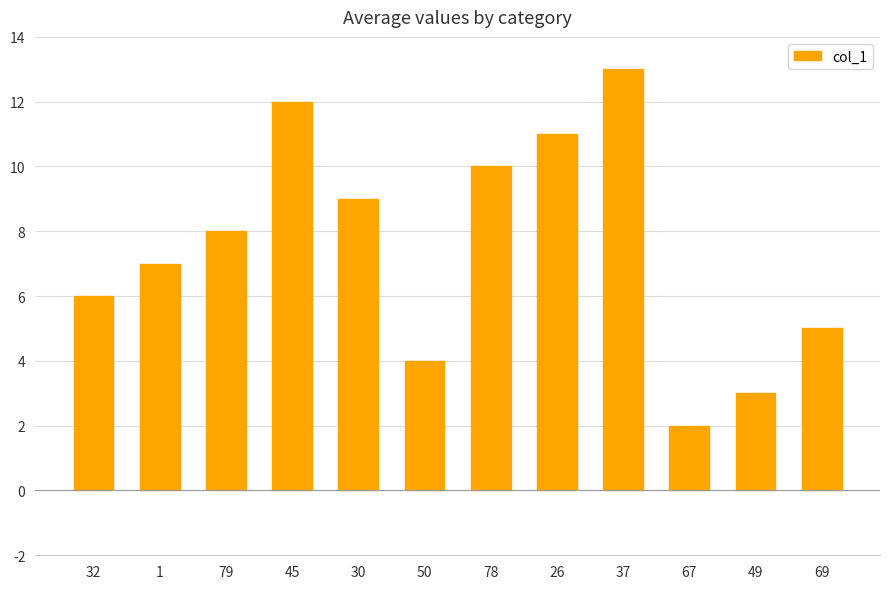

Reading left to right, extract all data points from this chart.

32=6.0	1=7.0	79=8.0	45=12.0	30=9.0	50=4.0	78=10.0	26=11.0	37=13.0	67=2.0	49=3.0	69=5.0